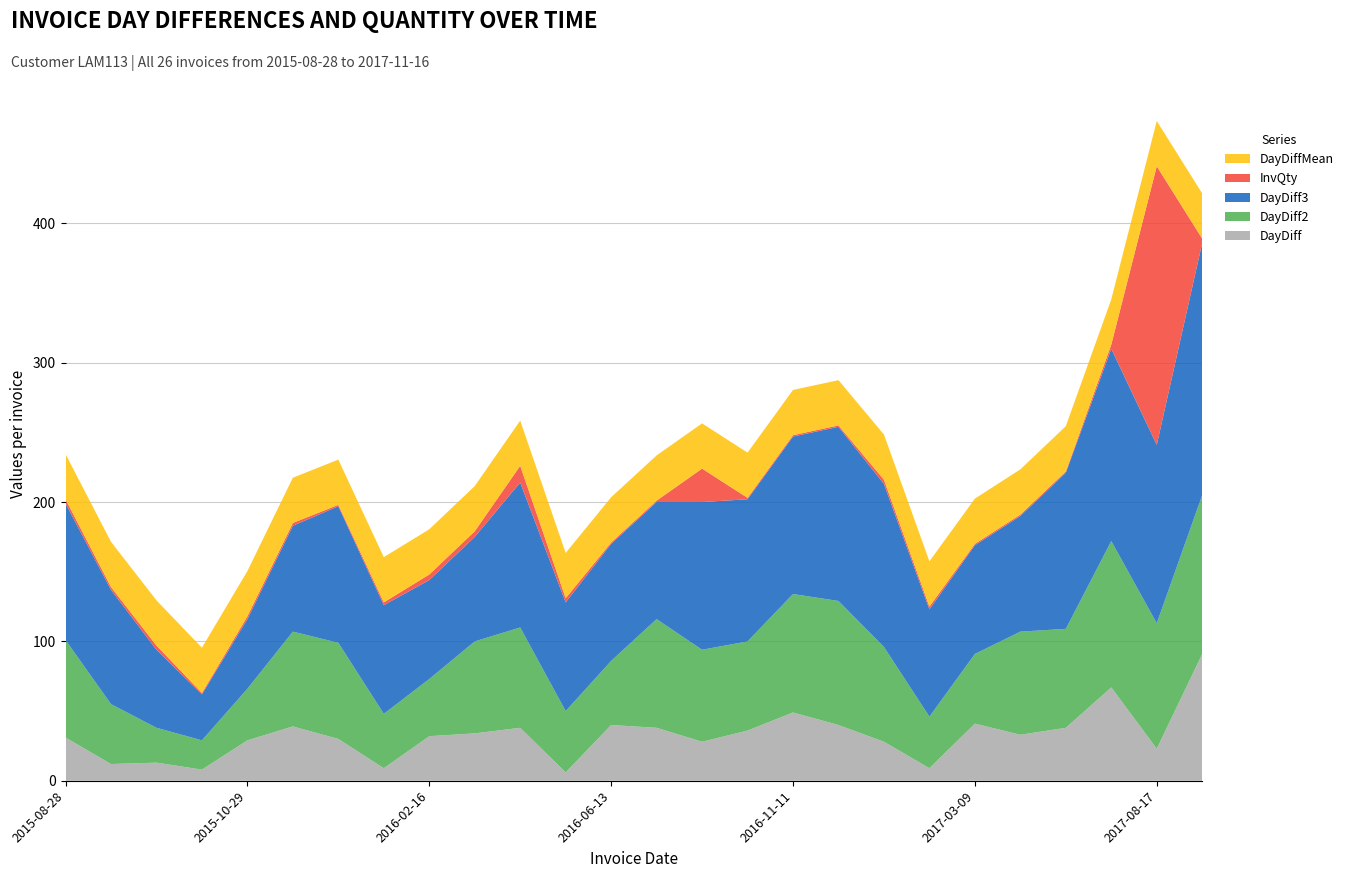

Reading left to right, what are all the values shown in this chart?

DayDiff: 2015-08-28=31.0	2015-09-09=12.0	2015-09-22=13.0	2015-09-30=8.0	2015-10-29=29.0	2015-12-07=39.0	2016-01-06=30.0	2016-01-15=9.0	2016-02-16=32.0	2016-03-21=34.0	2016-04-28=38.0	2016-05-04=6.0	2016-06-13=40.0	2016-07-21=38.0	2016-08-18=28.0	2016-09-23=36.0	2016-11-11=49.0	2016-12-21=40.0	2017-01-18=28.0	2017-01-27=9.0	2017-03-09=41.0	2017-04-11=33.0	2017-05-19=38.0	2017-07-25=67.0	2017-08-17=23.0	2017-11-16=91.0
DayDiff2: 2015-08-28=70.0	2015-09-09=43.0	2015-09-22=25.0	2015-09-30=21.0	2015-10-29=37.0	2015-12-07=68.0	2016-01-06=69.0	2016-01-15=39.0	2016-02-16=41.0	2016-03-21=66.0	2016-04-28=72.0	2016-05-04=44.0	2016-06-13=46.0	2016-07-21=78.0	2016-08-18=66.0	2016-09-23=64.0	2016-11-11=85.0	2016-12-21=89.0	2017-01-18=68.0	2017-01-27=37.0	2017-03-09=50.0	2017-04-11=74.0	2017-05-19=71.0	2017-07-25=105.0	2017-08-17=90.0	2017-11-16=114.0
DayDiff3: 2015-08-28=98.0	2015-09-09=82.0	2015-09-22=56.0	2015-09-30=33.0	2015-10-29=50.0	2015-12-07=76.0	2016-01-06=98.0	2016-01-15=78.0	2016-02-16=71.0	2016-03-21=75.0	2016-04-28=104.0	2016-05-04=78.0	2016-06-13=84.0	2016-07-21=84.0	2016-08-18=106.0	2016-09-23=102.0	2016-11-11=113.0	2016-12-21=125.0	2017-01-18=117.0	2017-01-27=77.0	2017-03-09=78.0	2017-04-11=83.0	2017-05-19=112.0	2017-07-25=138.0	2017-08-17=128.0	2017-11-16=181.0
InvQty: 2015-08-28=3.0	2015-09-09=2.0	2015-09-22=3.0	2015-09-30=1.0	2015-10-29=2.0	2015-12-07=2.0	2016-01-06=1.0	2016-01-15=2.0	2016-02-16=4.0	2016-03-21=4.0	2016-04-28=12.0	2016-05-04=3.0	2016-06-13=1.0	2016-07-21=1.0	2016-08-18=24.0	2016-09-23=1.0	2016-11-11=1.0	2016-12-21=1.0	2017-01-18=3.0	2017-01-27=2.0	2017-03-09=1.0	2017-04-11=1.0	2017-05-19=1.0	2017-07-25=3.0	2017-08-17=200.0	2017-11-16=3.0
DayDiffMean: 2015-08-28=32.5	2015-09-09=32.5	2015-09-22=32.5	2015-09-30=32.5	2015-10-29=32.5	2015-12-07=32.5	2016-01-06=32.5	2016-01-15=32.5	2016-02-16=32.5	2016-03-21=32.5	2016-04-28=32.5	2016-05-04=32.5	2016-06-13=32.5	2016-07-21=32.5	2016-08-18=32.5	2016-09-23=32.5	2016-11-11=32.5	2016-12-21=32.5	2017-01-18=32.5	2017-01-27=32.5	2017-03-09=32.5	2017-04-11=32.5	2017-05-19=32.5	2017-07-25=32.5	2017-08-17=32.5	2017-11-16=32.5